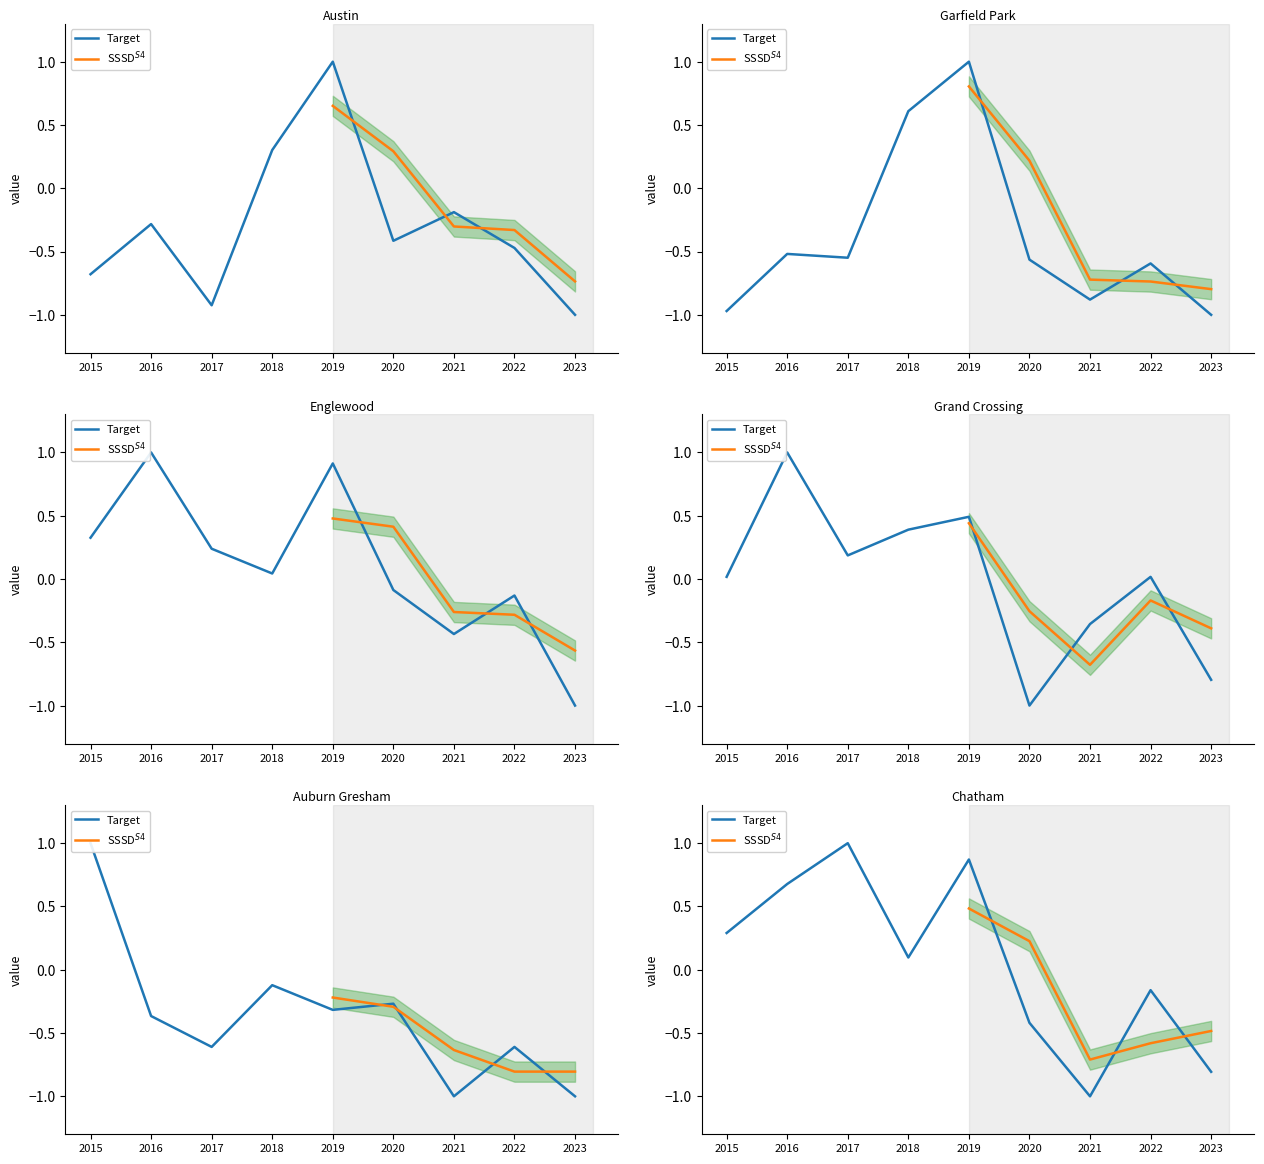

Reading right to left, extract all data points from this chart.

Austin: -1.0	-0.5	-0.2	-0.4	1.0	0.3	-0.9	-0.3	-0.7
Garfield Park: -1.0	-0.6	-0.9	-0.6	1.0	0.6	-0.5	-0.5	-1.0
Englewood: -1.0	-0.1	-0.4	-0.1	0.9	0.0	0.2	1.0	0.3
Grand Crossing: -0.8	0.0	-0.4	-1.0	0.5	0.4	0.2	1.0	0.0
Auburn Gresham: -1.0	-0.6	-1.0	-0.3	-0.3	-0.1	-0.6	-0.4	1.0
Chatham: -0.8	-0.2	-1.0	-0.4	0.9	0.1	1.0	0.7	0.3